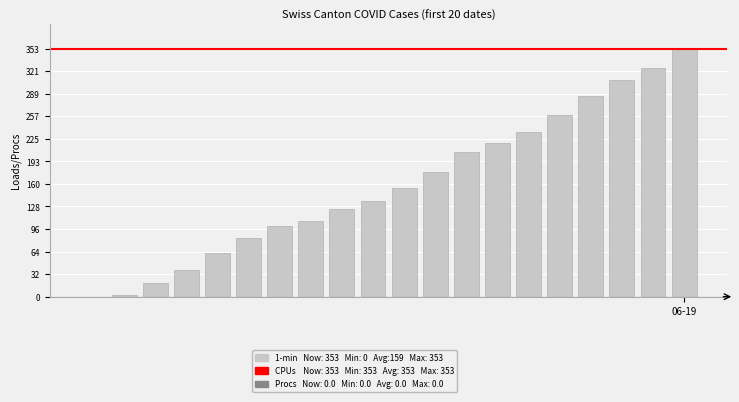

What is the sum of all values?

3195